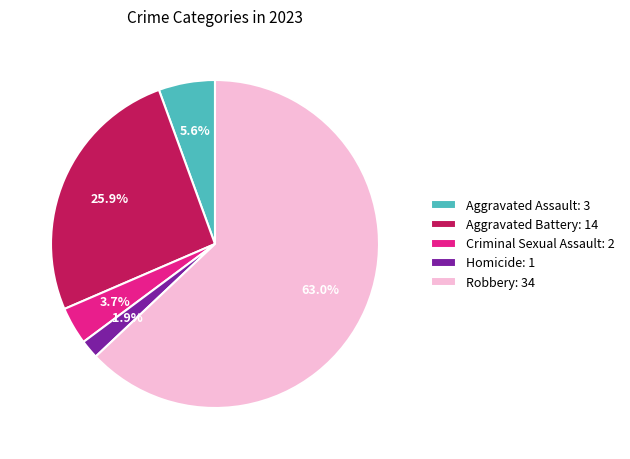

Combined, do Criminal Sexual Assault and Aggravated Assault account for over 50%?

No